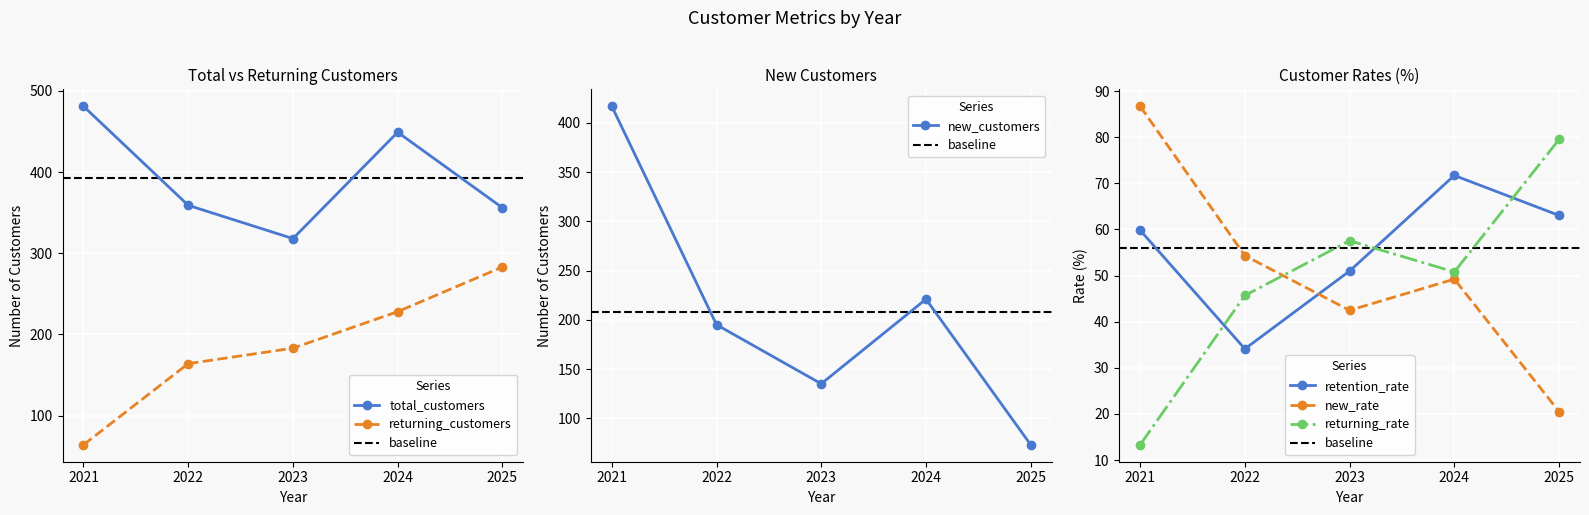

What is the difference between the returning_rate values at 2025 and 2024?

28.7